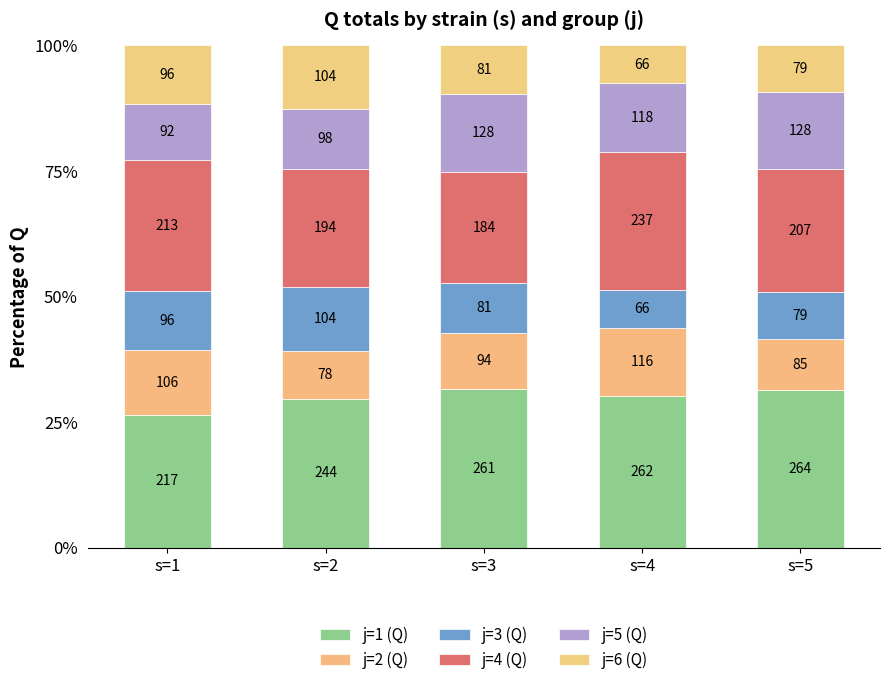

At how many categories does at least one series exceed 25?

5